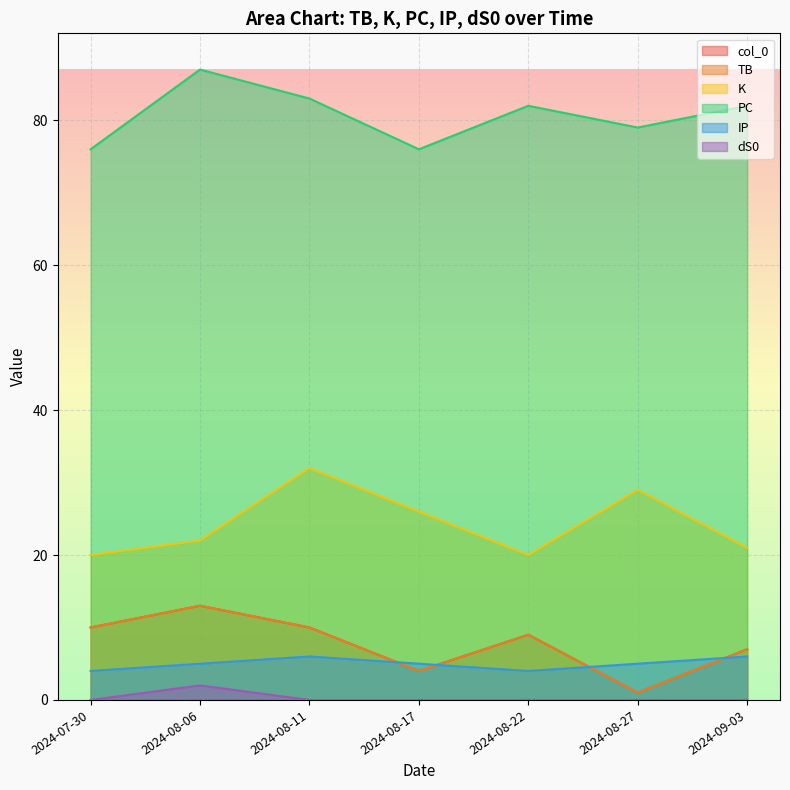

Between 2024-09-03 and 2024-08-22, which is larger?

2024-08-22